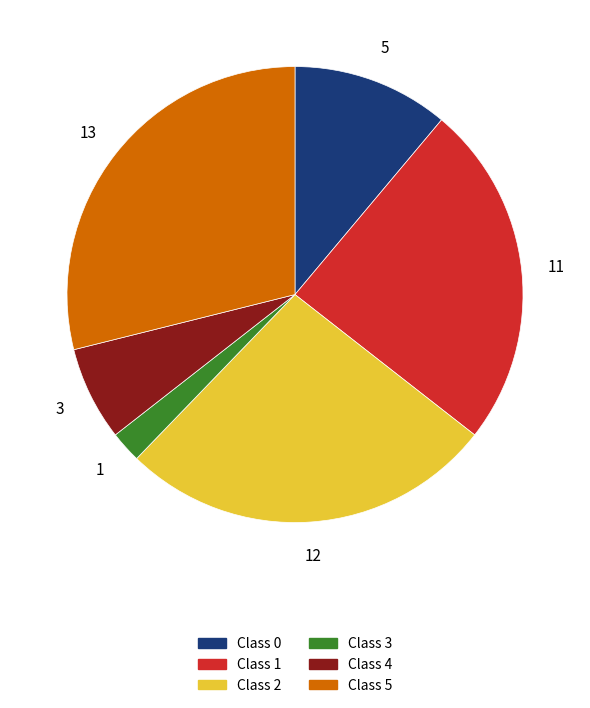

The Class 2 slice represents 41% of the pie. True or false?

False